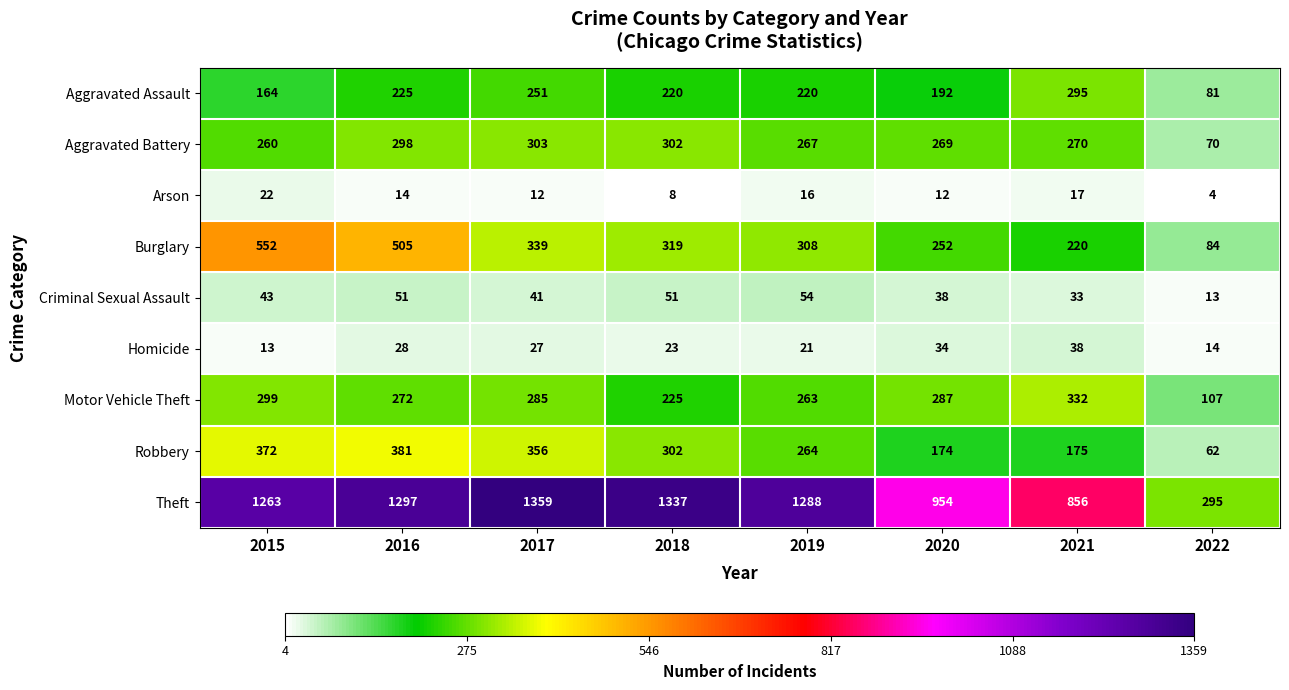

Where does the Burglary series first go above 319?

2015